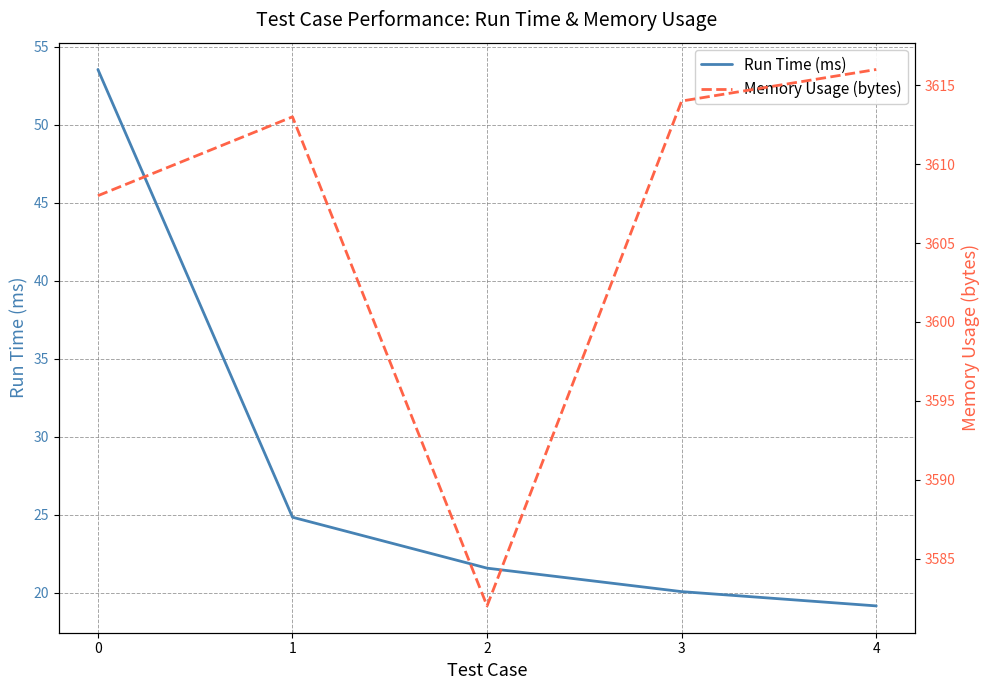

True or false: Run Time (ms) and Memory Usage (bytes) intersect in this chart.

False